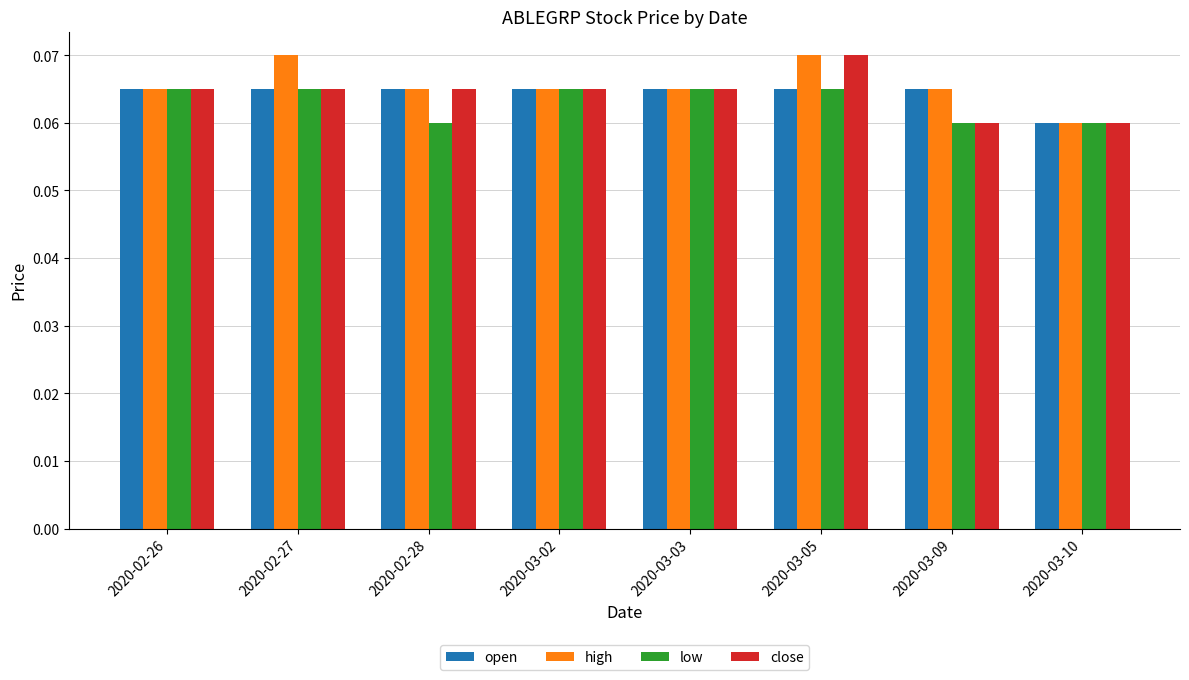

How many bars are there in each group?

4